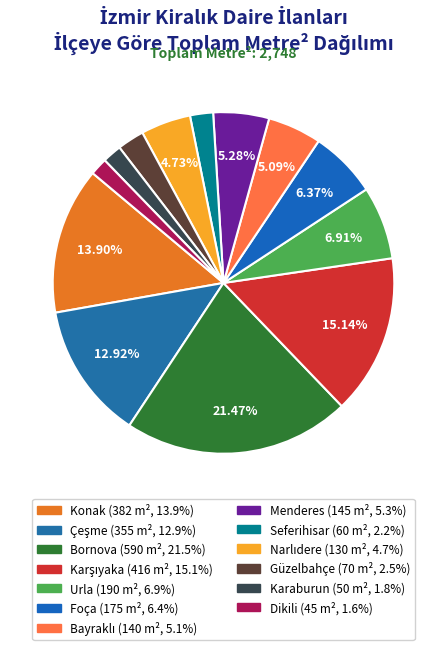

What percentage is NOT represented by Dikili?

98.4%